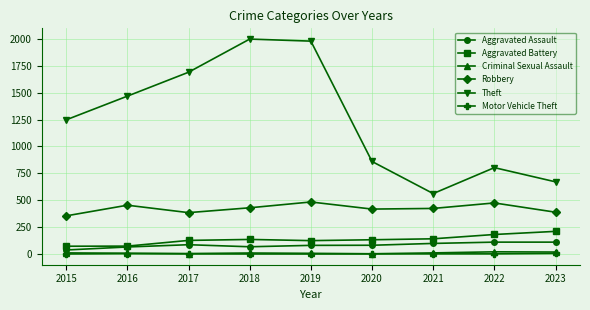

True or false: Robbery and Aggravated Assault cross at least once.

False